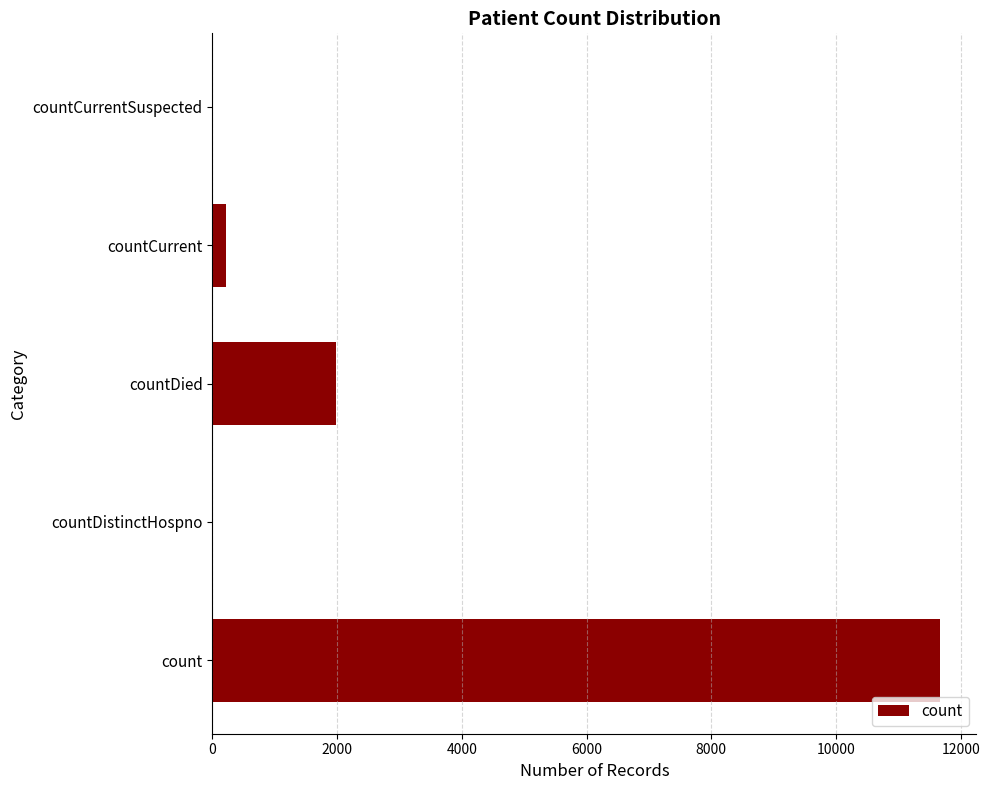

How many categories are shown in the chart?

5